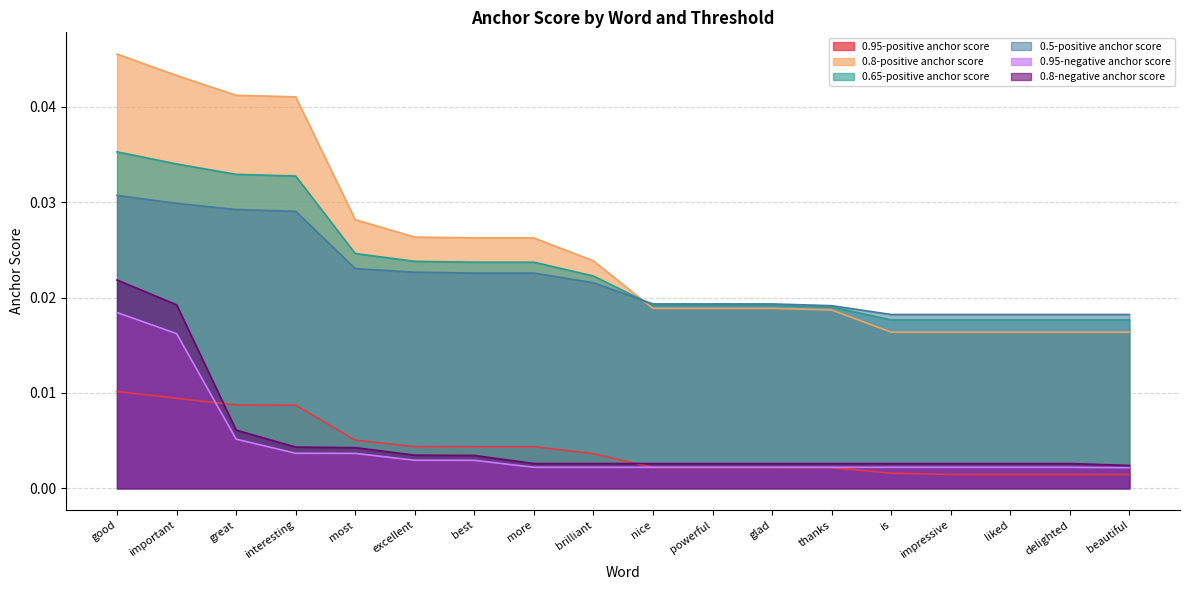

Which has a higher value, is or best?

best